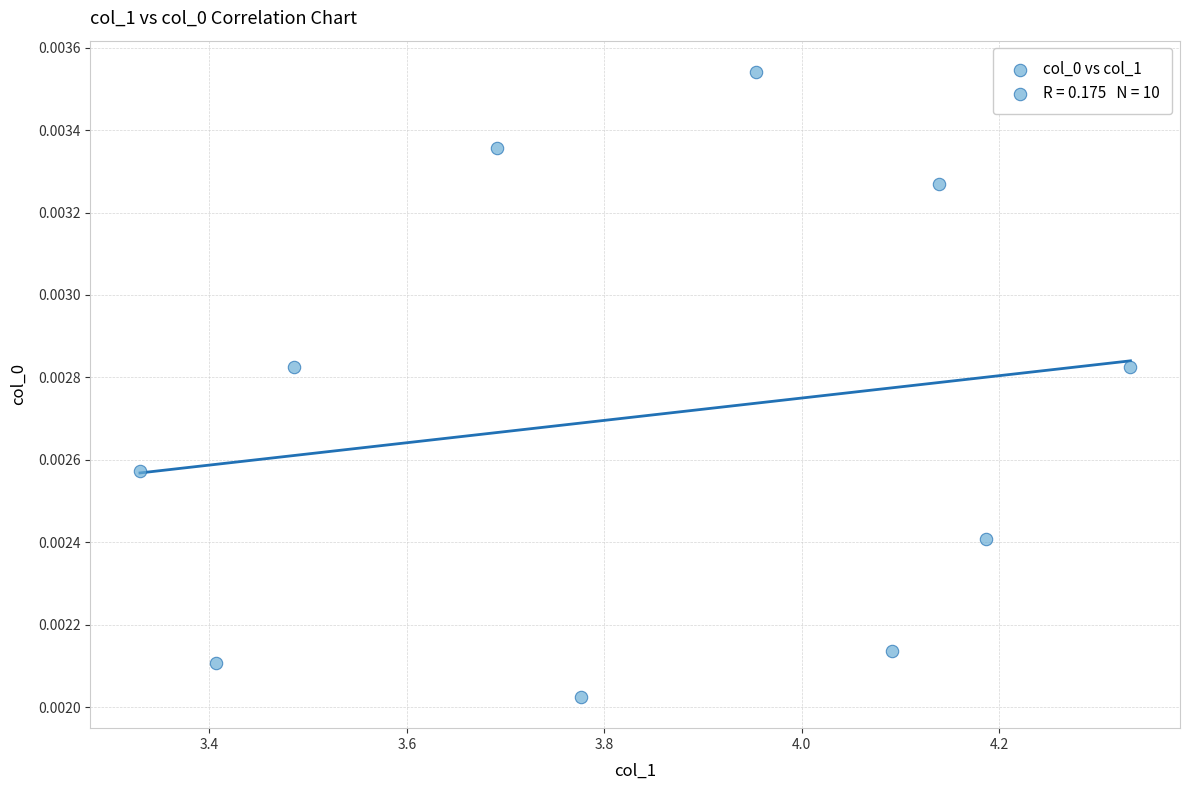

What is the average X value?

3.8